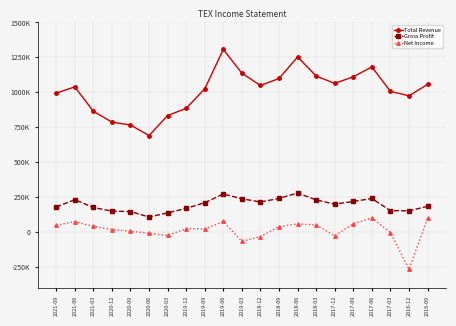

Rank the series by their maximum value, from highest to lowest.

Total Revenue, Gross Profit, Net Income